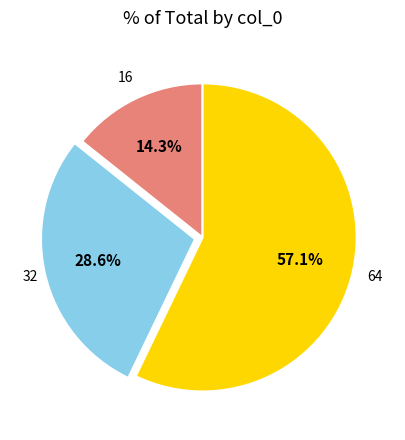

Rank the categories by value from lowest to highest.

16, 32, 64